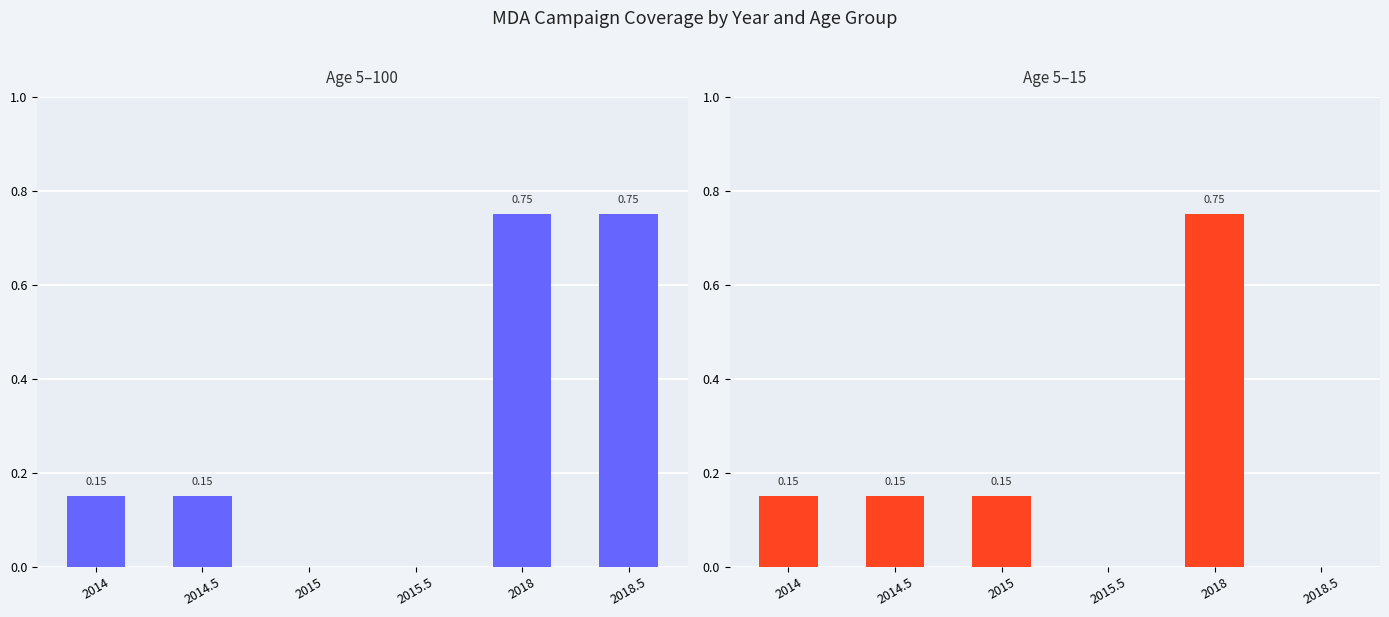

At 2014.5, list the series in order from smallest to largest.

5-100, 5-15